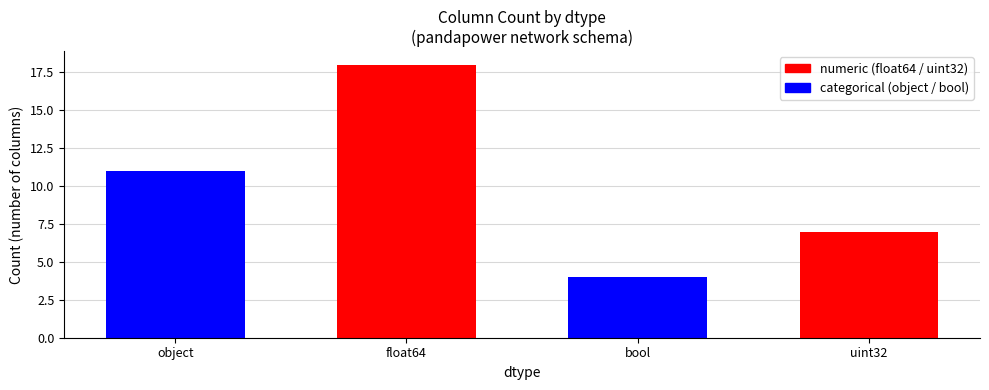

Count the number of categories in the chart.

4